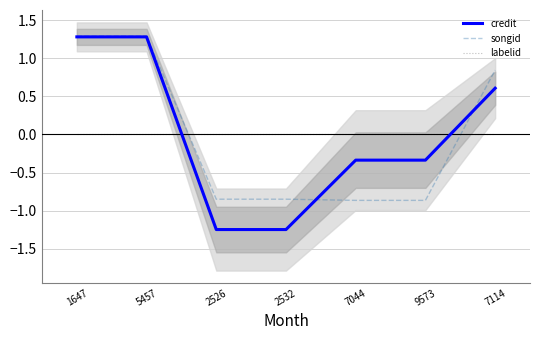

What is the sum of the credit values at 7044 and 9573?

-0.7